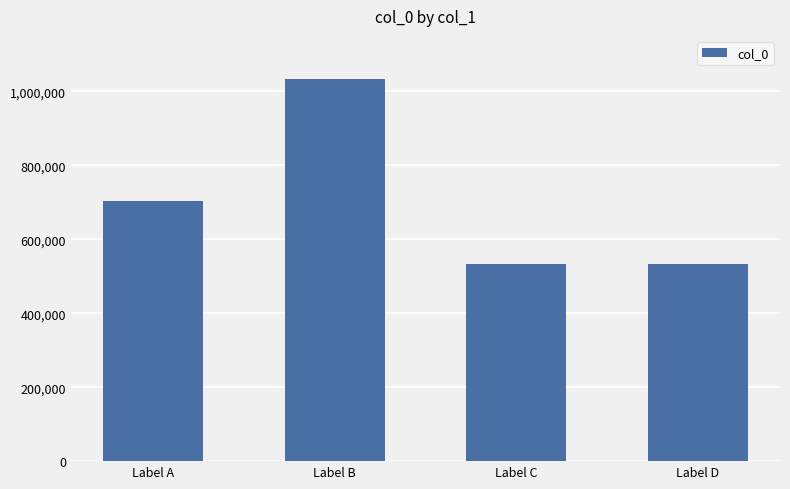

Between Label A and Label D, which is larger?

Label A